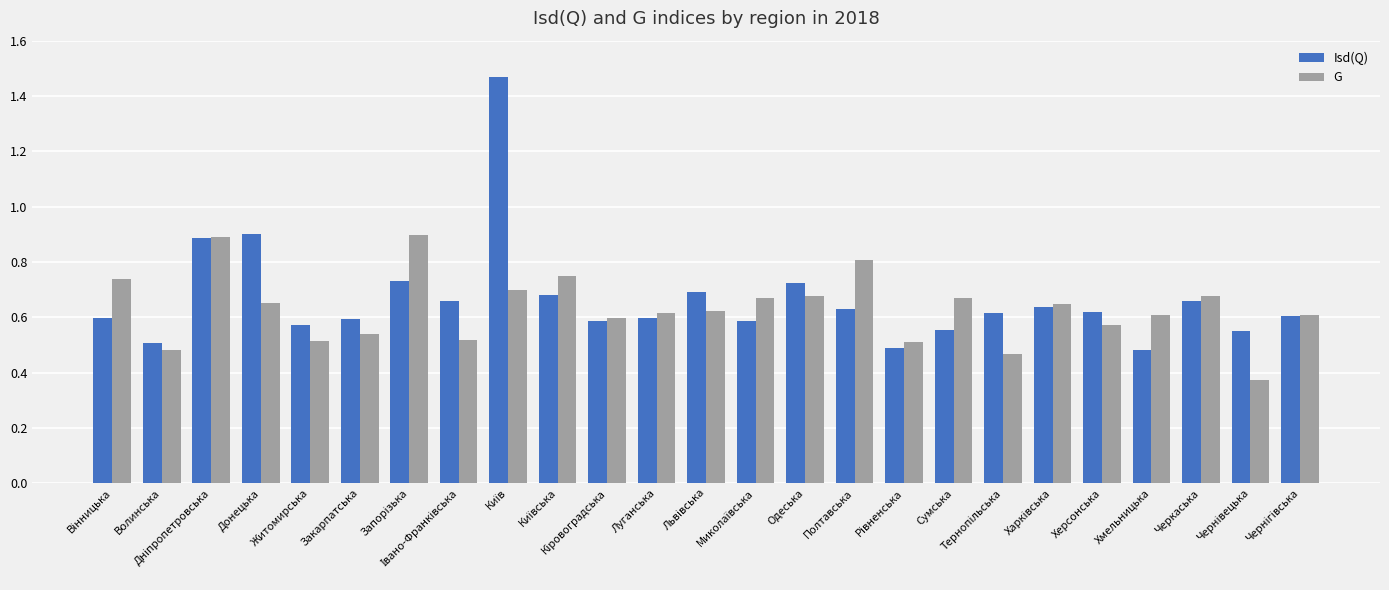

What is the difference between the maximum and second lowest values in the Isd(Q) series?

1.0